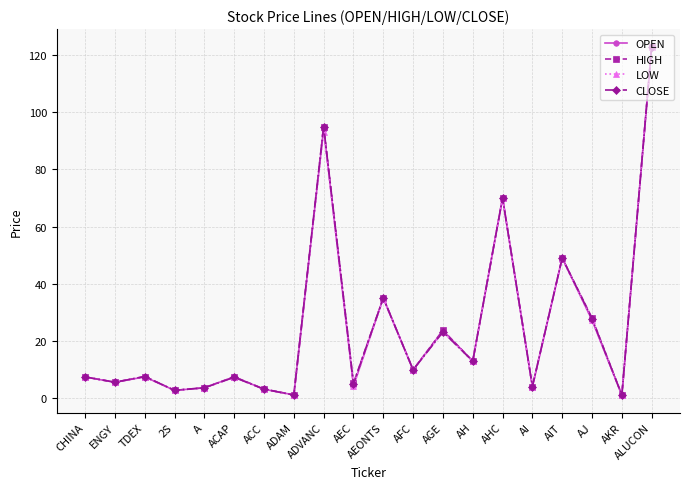

Which series has the widest spread of values?

LOW